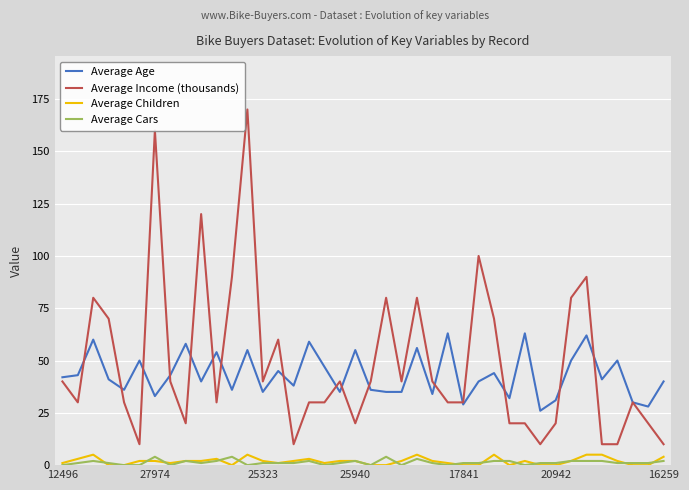

True or false: Average Income (thousands) and Average Children intersect in this chart.

False